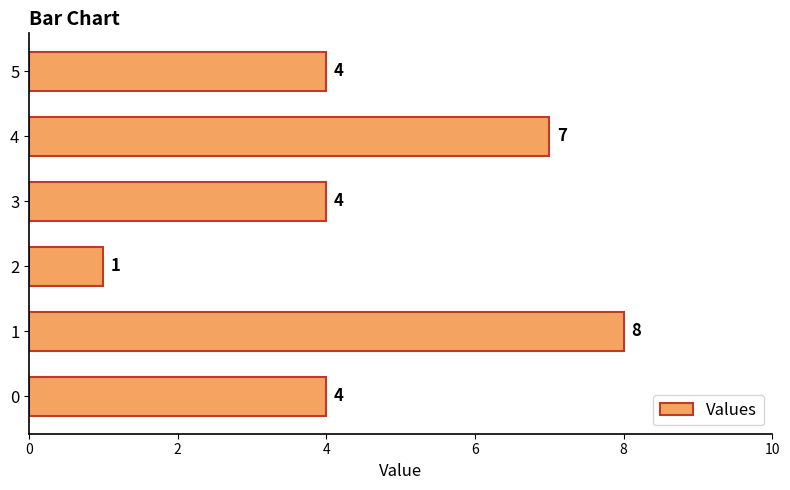

Count the values in the range 4 to 7.

4